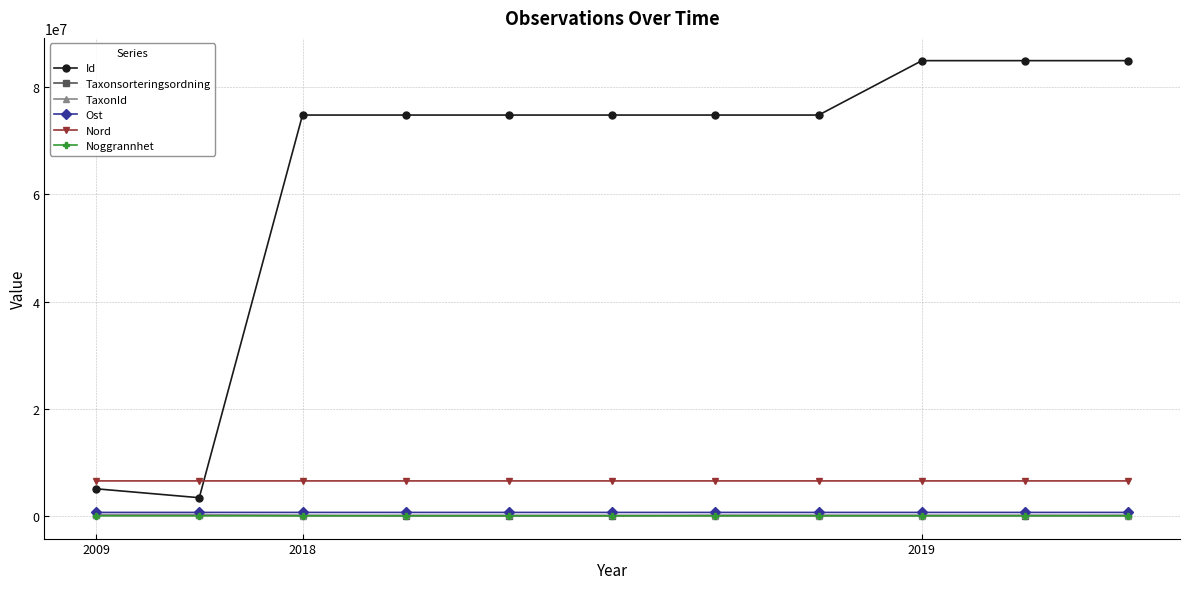

Does the chart have visible grid lines?

Yes